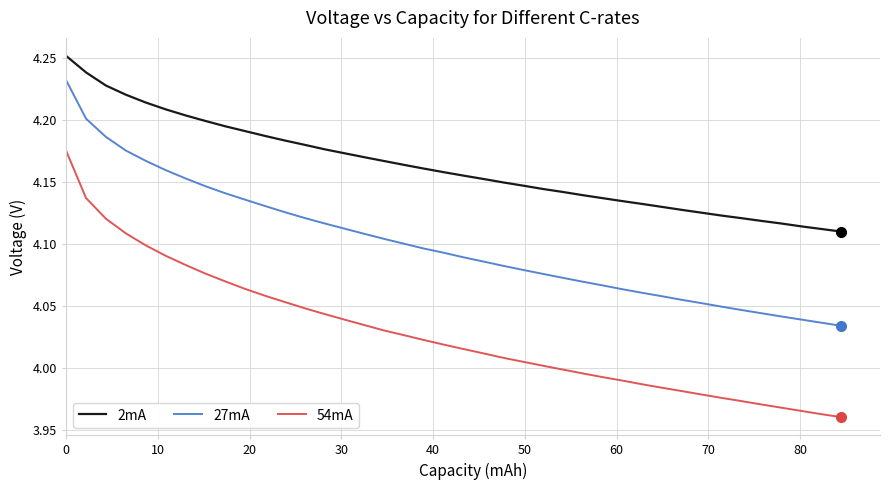

Which series has the widest spread of values?

54mA